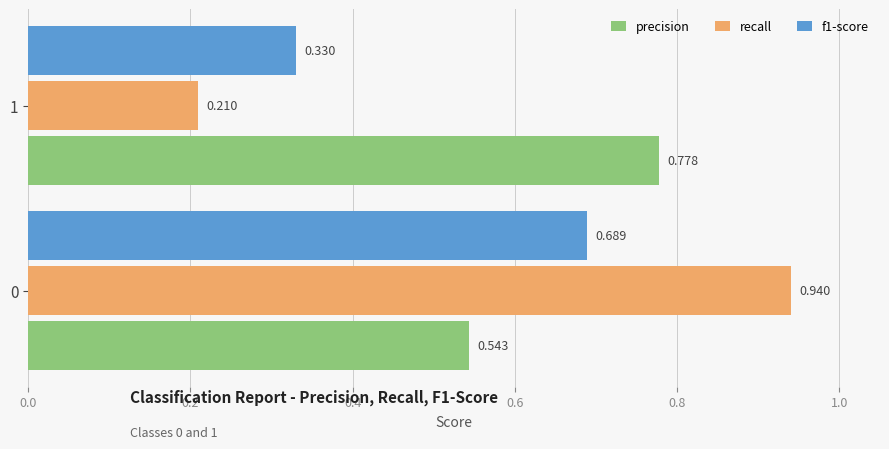

Between 0 and 1, which series saw the biggest shift?

recall